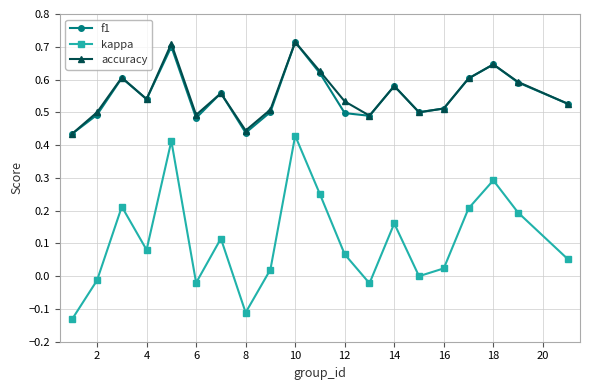

True or false: kappa and accuracy intersect in this chart.

False